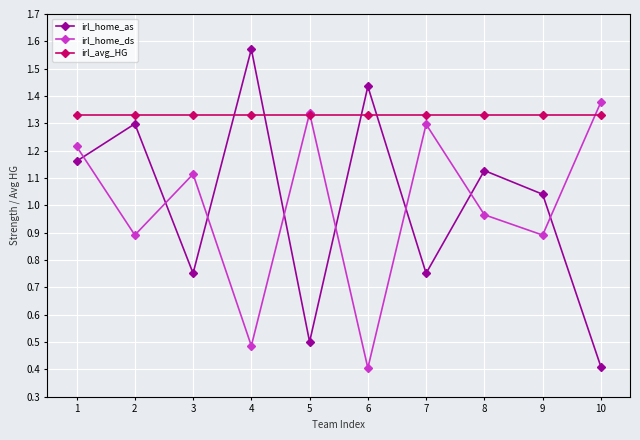

At which category does irl_home_ds reach its first local peak?

3